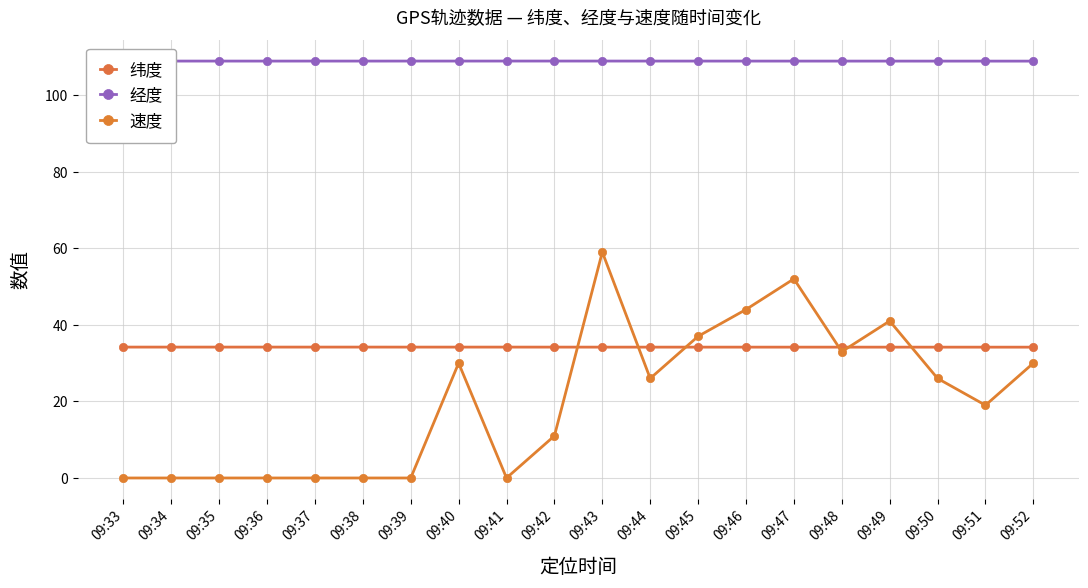

What is the spread (max minus min) of values at 09:47?

74.7